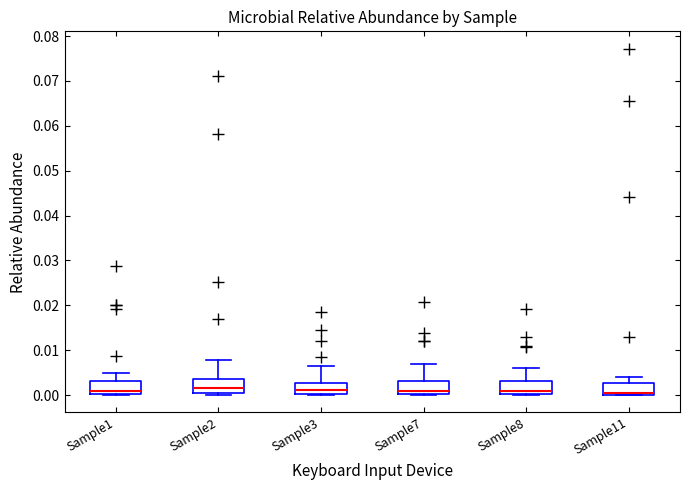

Reading left to right, transcribe this box plot: for each box, give where its median line is, the range the box spans, and where its two whiskers end, as read against the y-axis. The values are not printed on the chart, so give them approximately, as read against the axis.

Sample1: median 0.001, box 0.000 to 0.003, whiskers 0.000 to 0.005
Sample2: median 0.002, box 0.000 to 0.004, whiskers 0.000 (just below the box's lower edge) to 0.008
Sample3: median 0.001, box 0.000 to 0.003, whiskers 0.000 to 0.006
Sample7: median 0.001, box 0.000 to 0.003, whiskers 0.000 to 0.007
Sample8: median 0.001, box 0.000 to 0.003, whiskers 0.000 to 0.006
Sample11: median 0.000 (just above the box's lower edge), box 0.000 to 0.003, whiskers 0.000 to 0.004